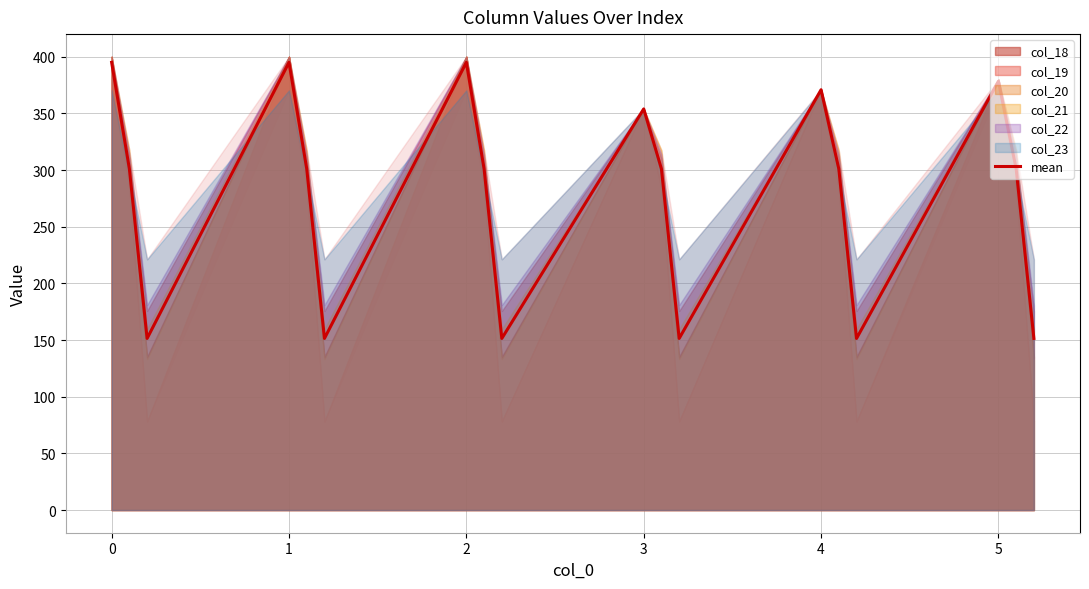

What is the maximum value for mean?

395.1